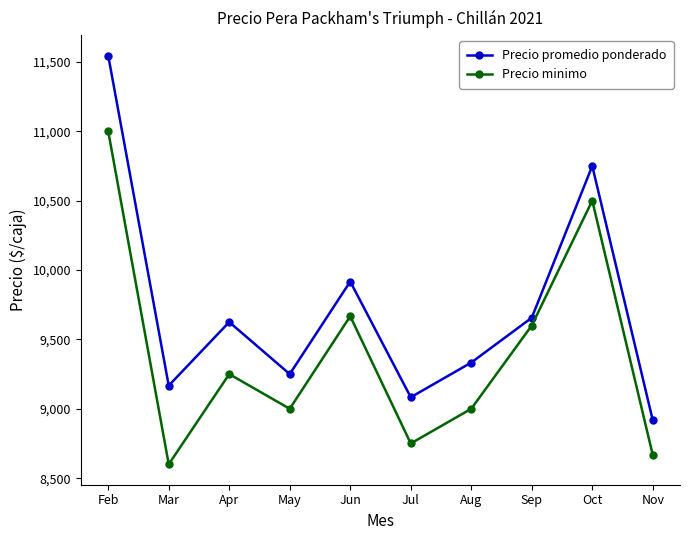

What are all the series names shown in the legend?

Precio promedio ponderado, Precio minimo